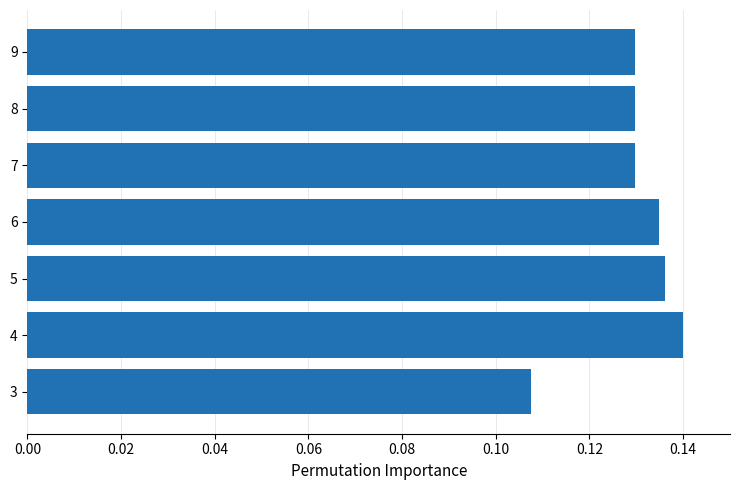

Count the values in the range 0 to 1.

7